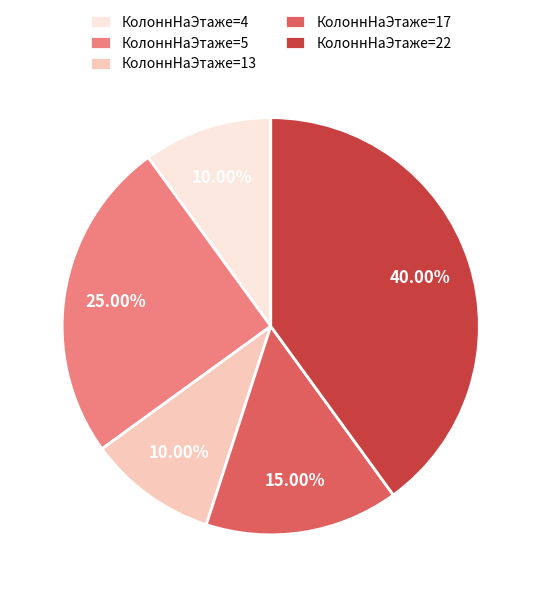

Approximately how many times larger is the value at КолоннНаЭтаже=4 compared to КолоннНаЭтаже=17?

0.7